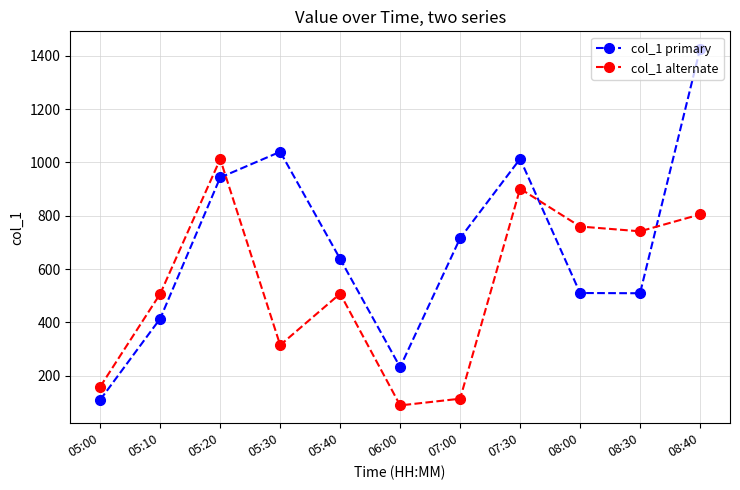

The col_1 primary series shows 23.0 at 05:00. True or false?

False